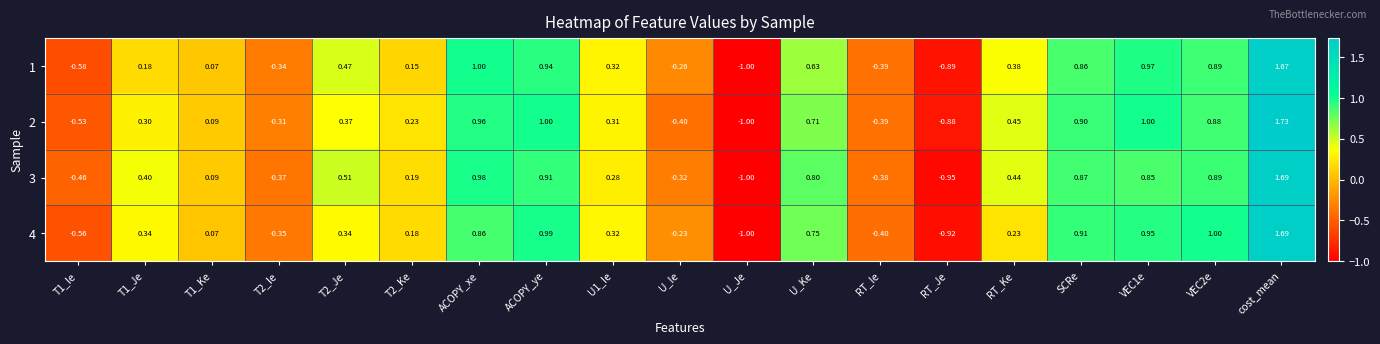

Is the value of 2 at T1_Je greater than the value of 4 at U_Je?

Yes